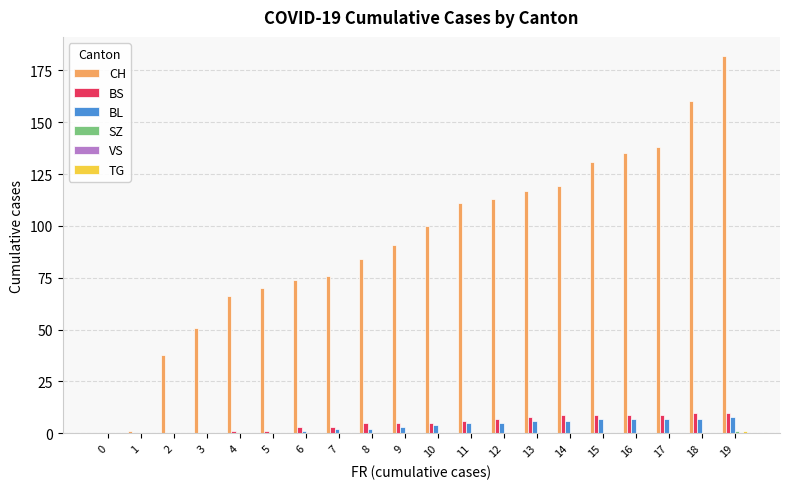

What is the spread (max minus min) of values at 18?

160